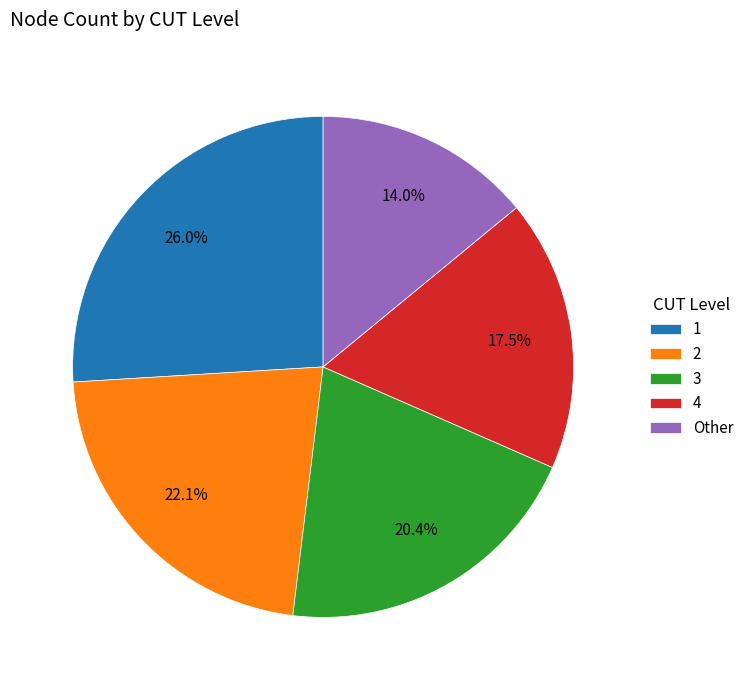

Approximately how many times larger is the value at 4 compared to 1?

0.7